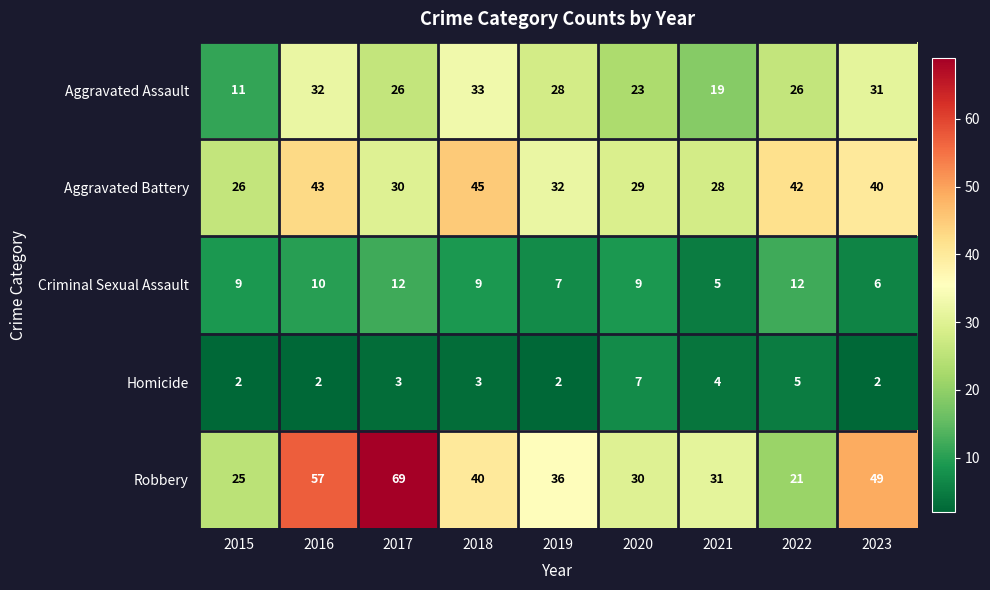

Between 2016 and 2021, which series saw the biggest shift?

Robbery